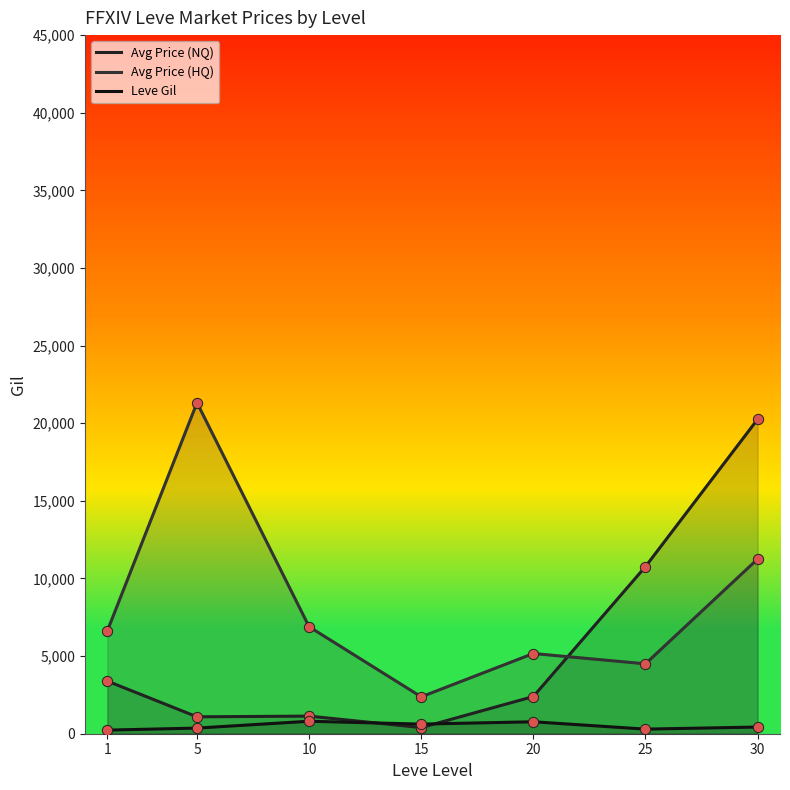

Which series contains the lowest Y value?

Leve Gil